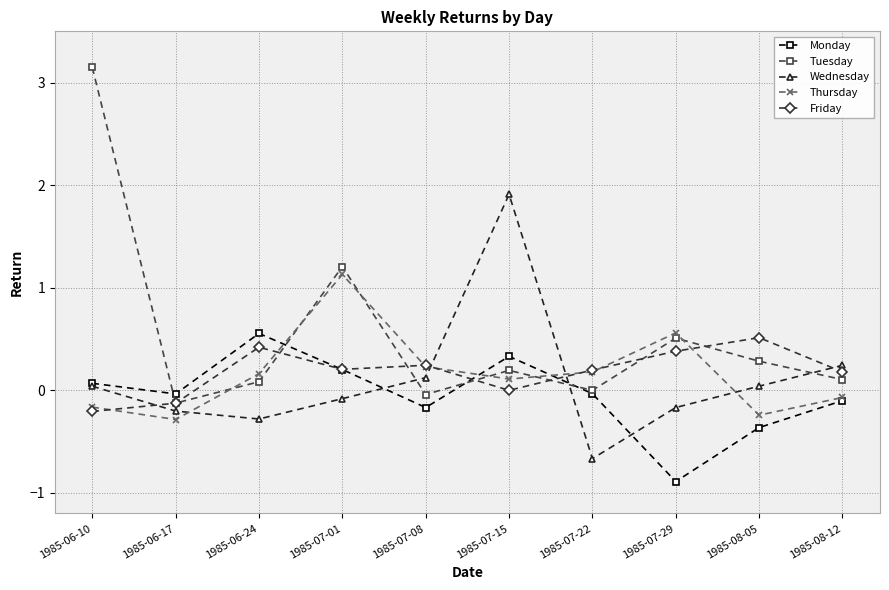

What is the label of the 2nd point from the right?

1985-08-05